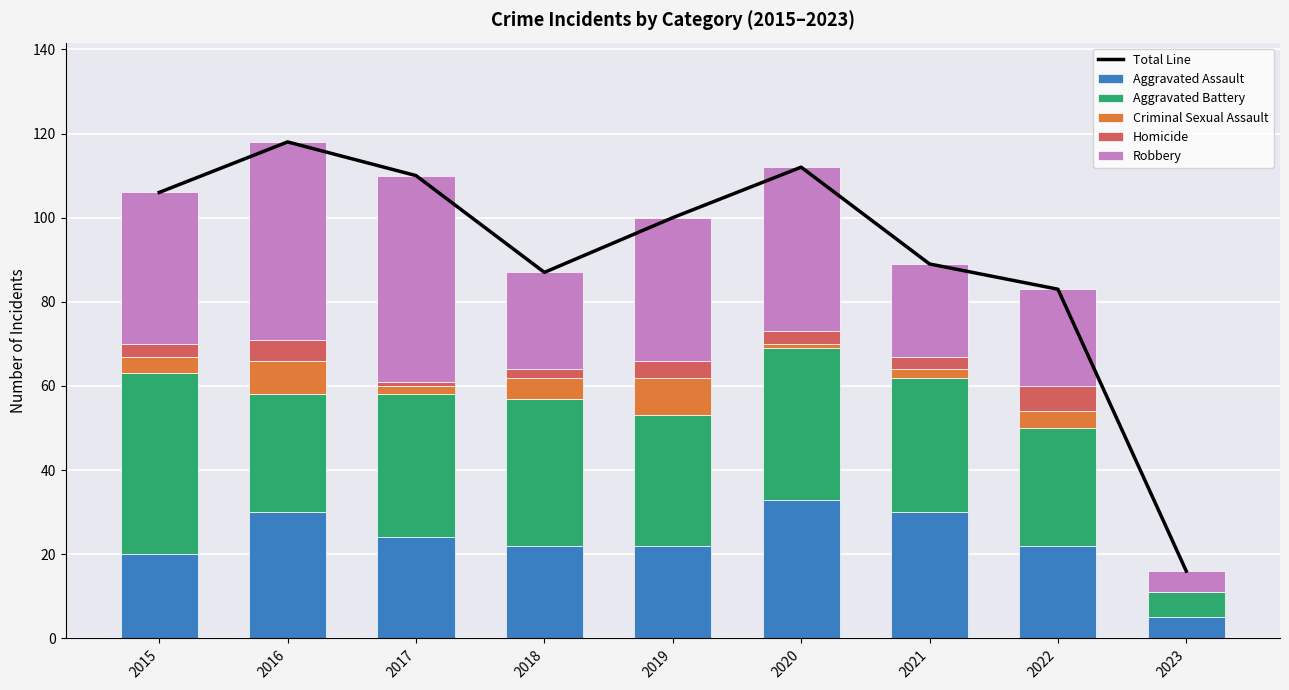

Rank the categories by Aggravated Battery value from lowest to highest.

2023, 2016, 2022, 2019, 2021, 2017, 2018, 2020, 2015